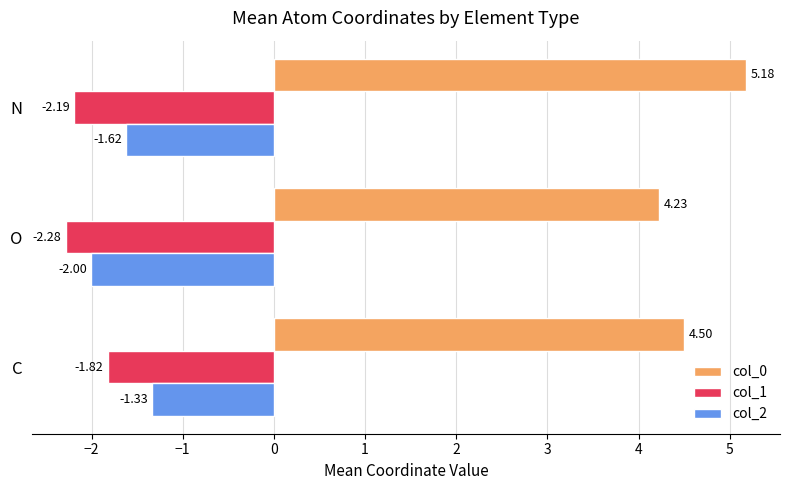

At which category is the sum across all series the highest?

N